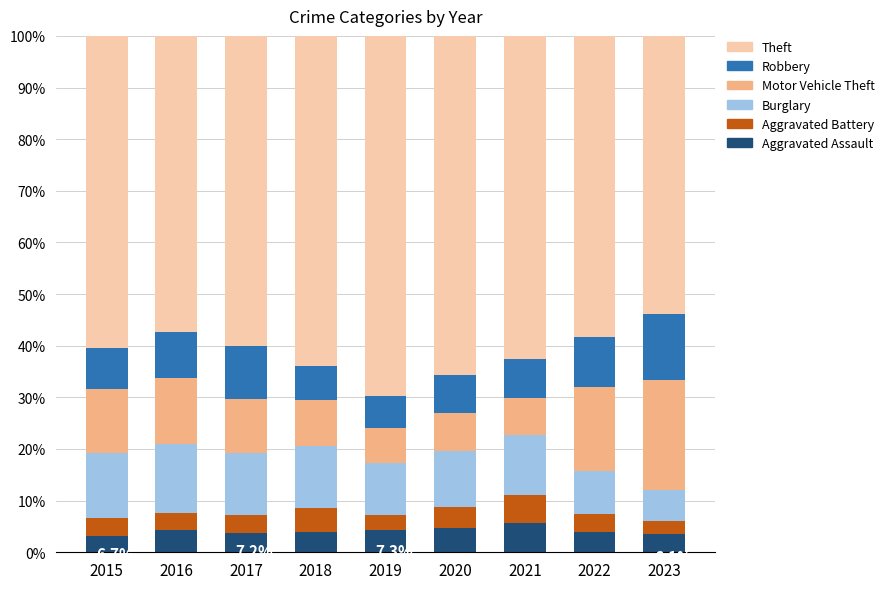

What is the total value across all series at 2019?

100.0